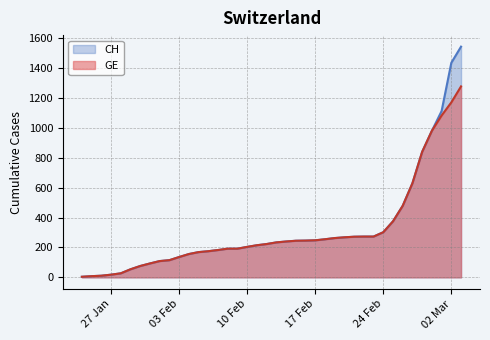

What is the value of the CH point at the 6th from the left?

54